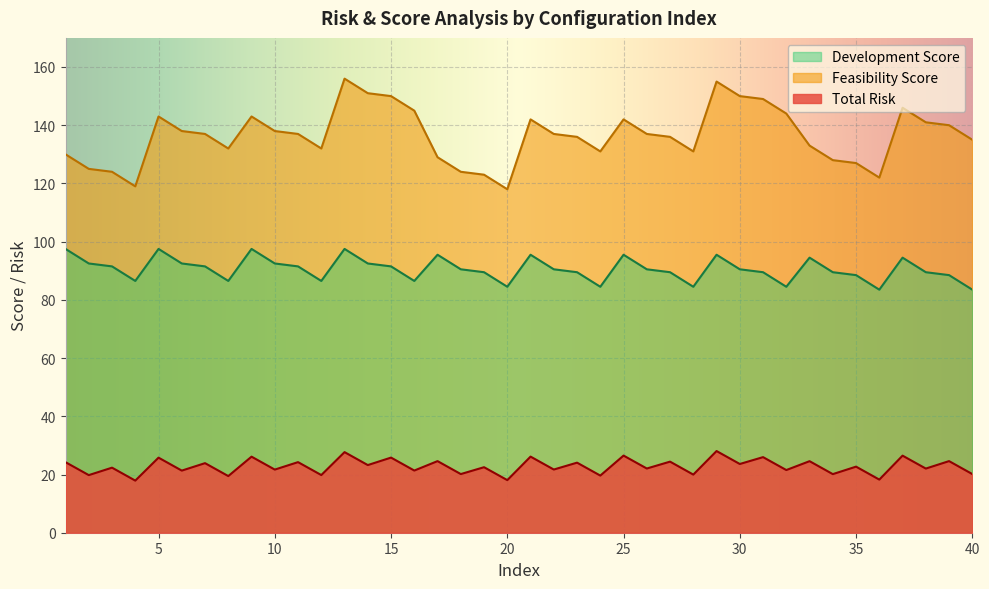

Where is the first local minimum for Feasibility Score?

4